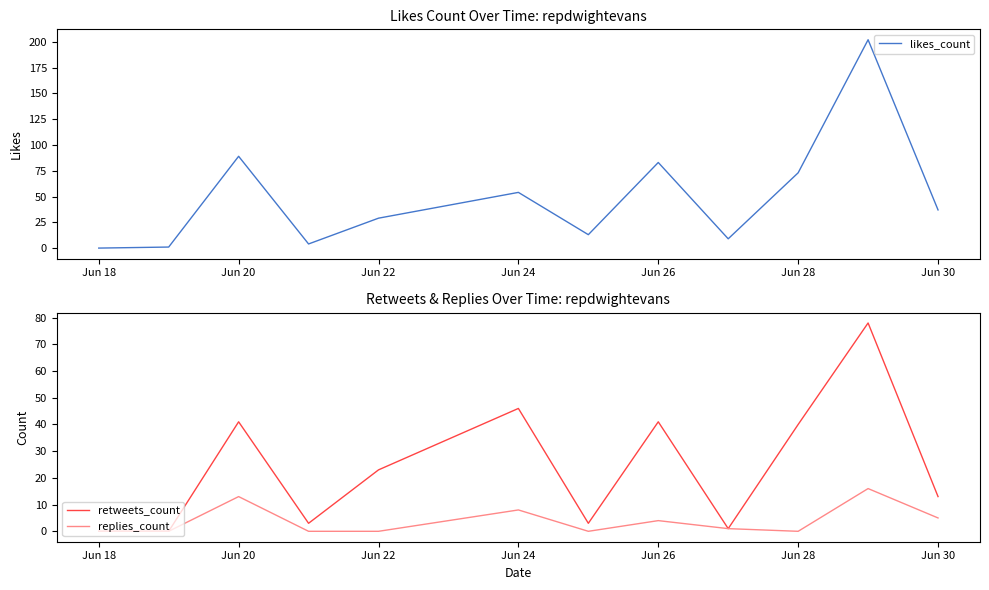

True or false: likes_count has a value of 137 at Jun 18.

False